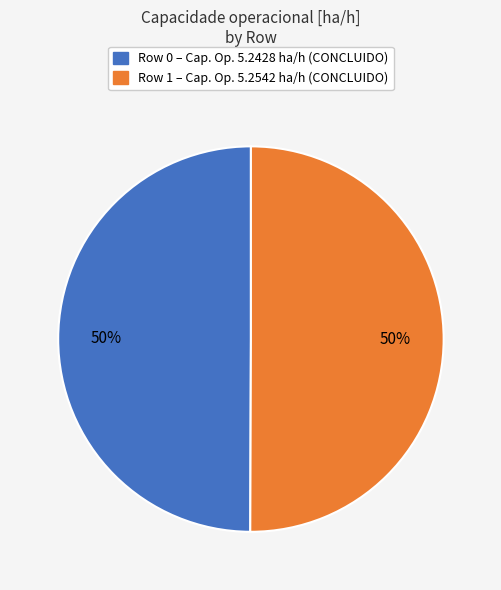

How many slices are in this pie chart?

2